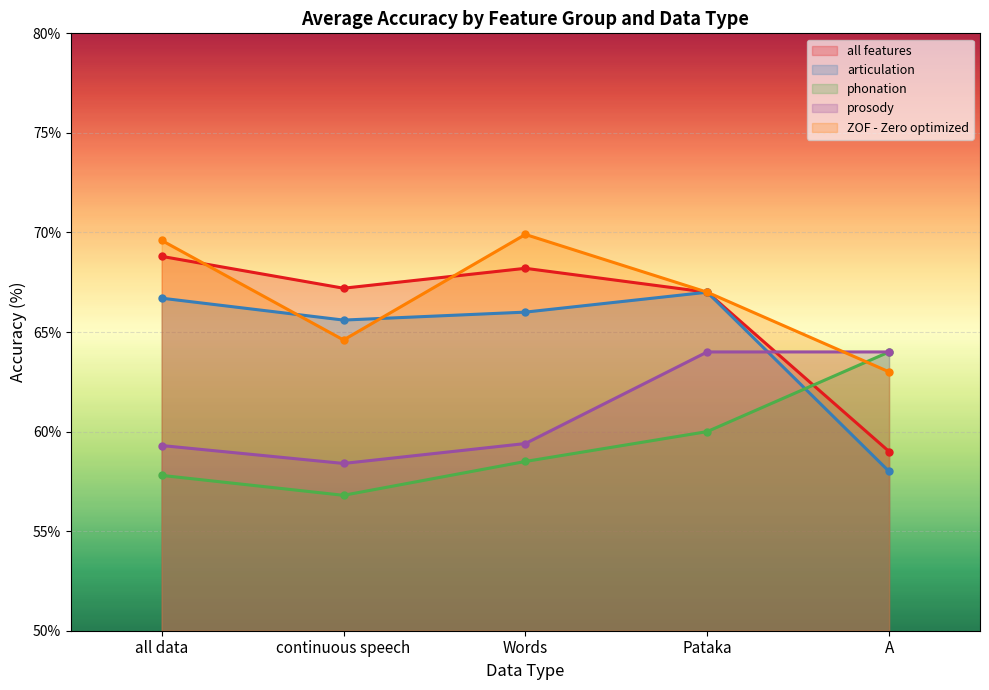

What is the sum of all all features values?

330.2